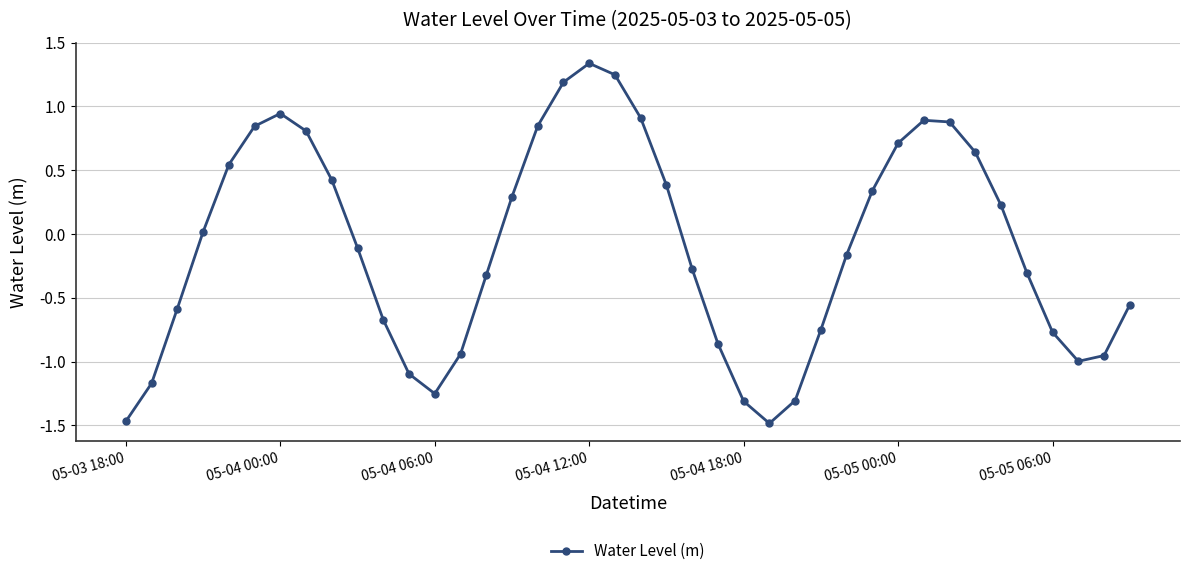

Is this an area chart (filled region under the line)?

No